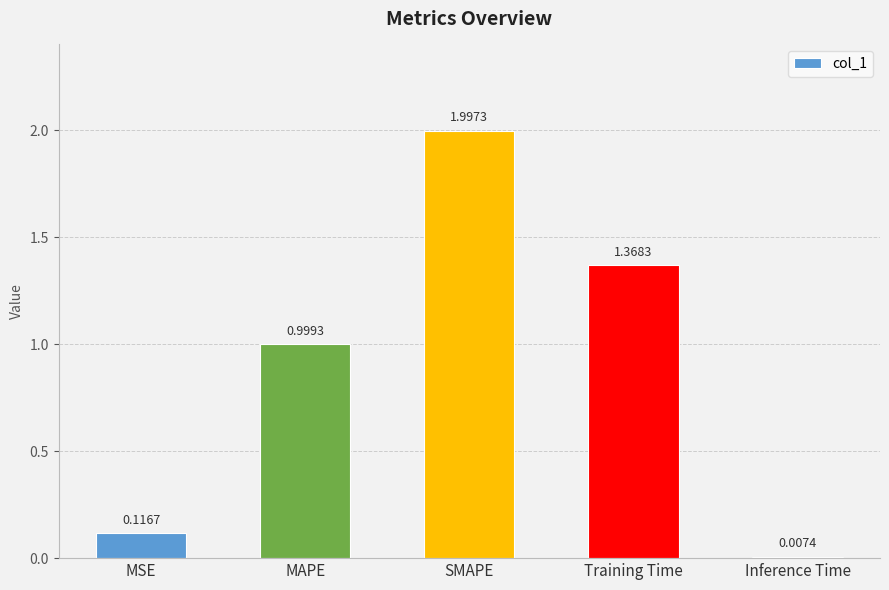

What is the label of the 1st bar from the left?

MSE